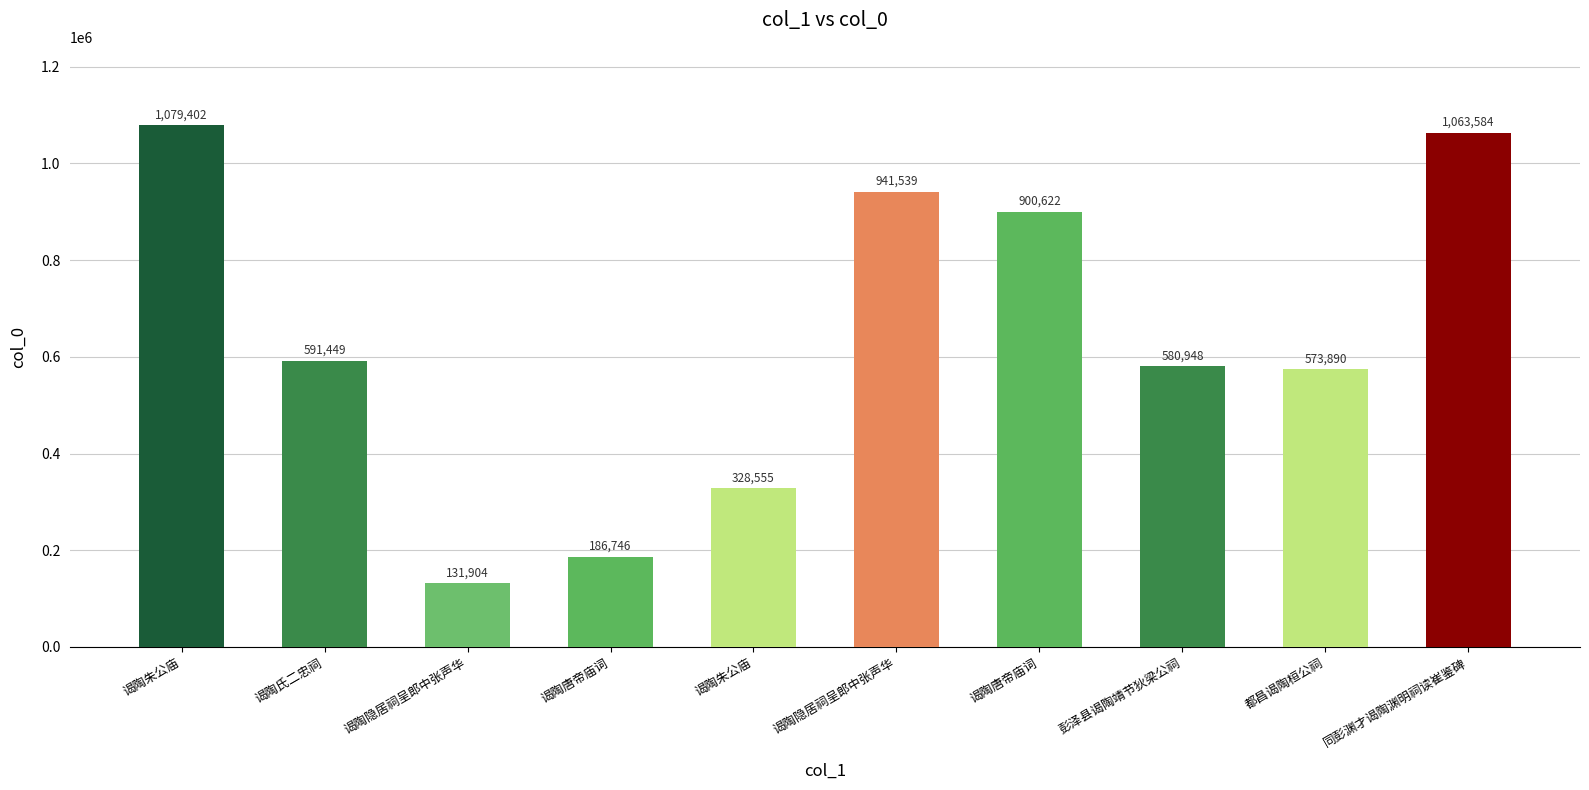

True or false: the data shows 328555 at 谒陶朱公庙.

True